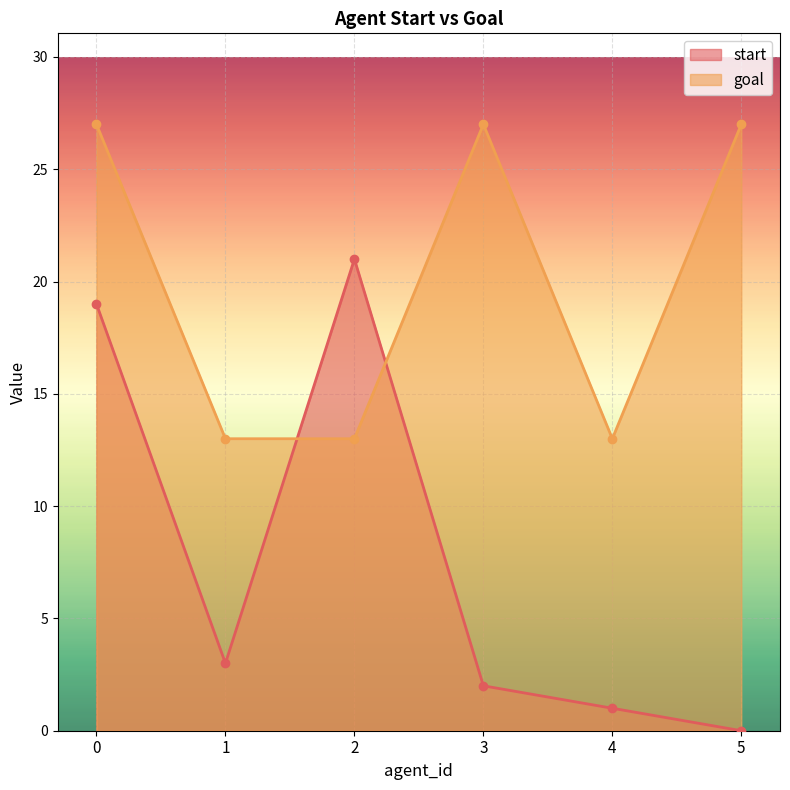

What is the sum of all goal values?

120